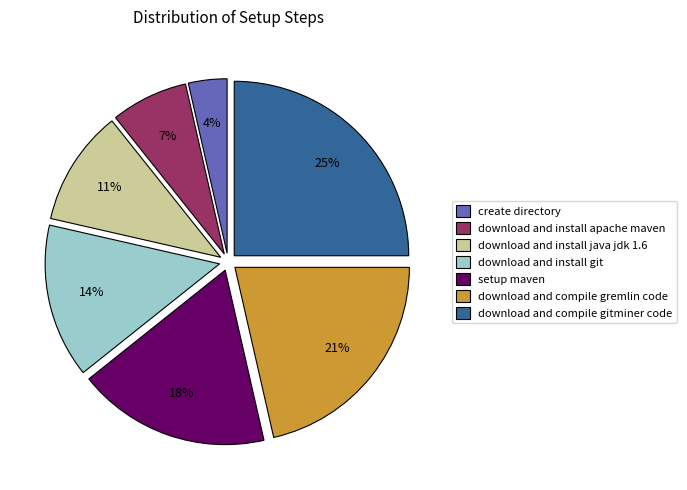

How many segments does this pie chart have?

7